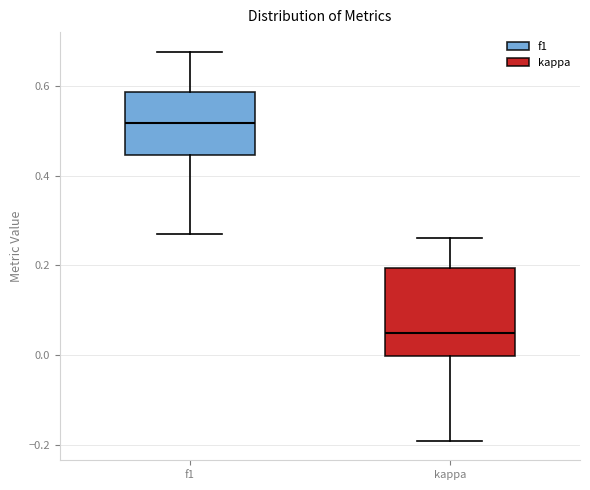

Which box's median line is the lowest?

kappa